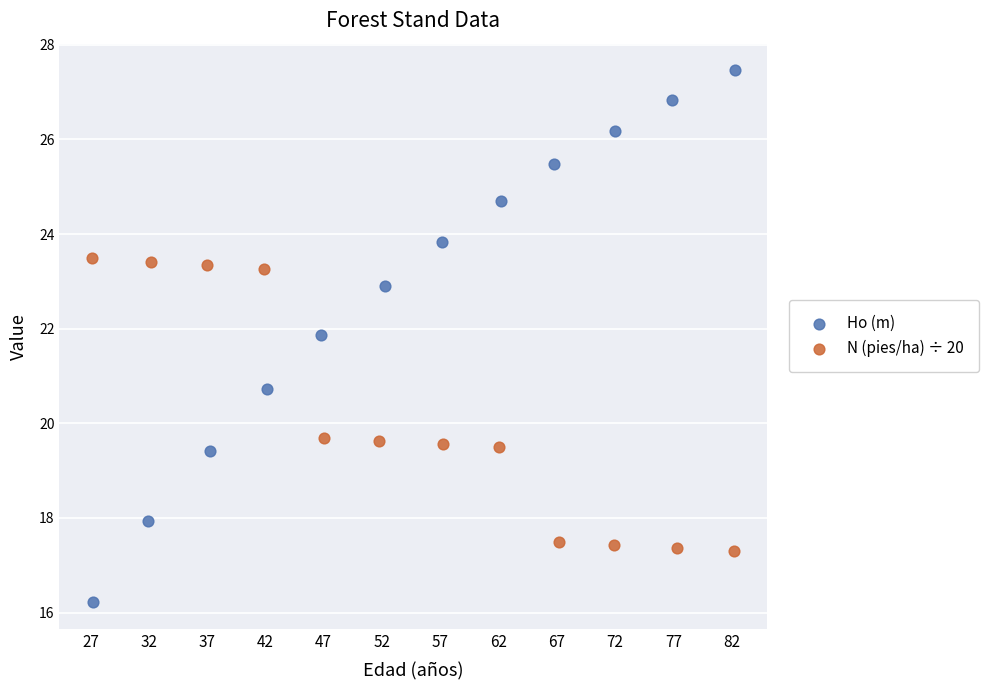

Which series contains the highest Y value?

Ho (m)